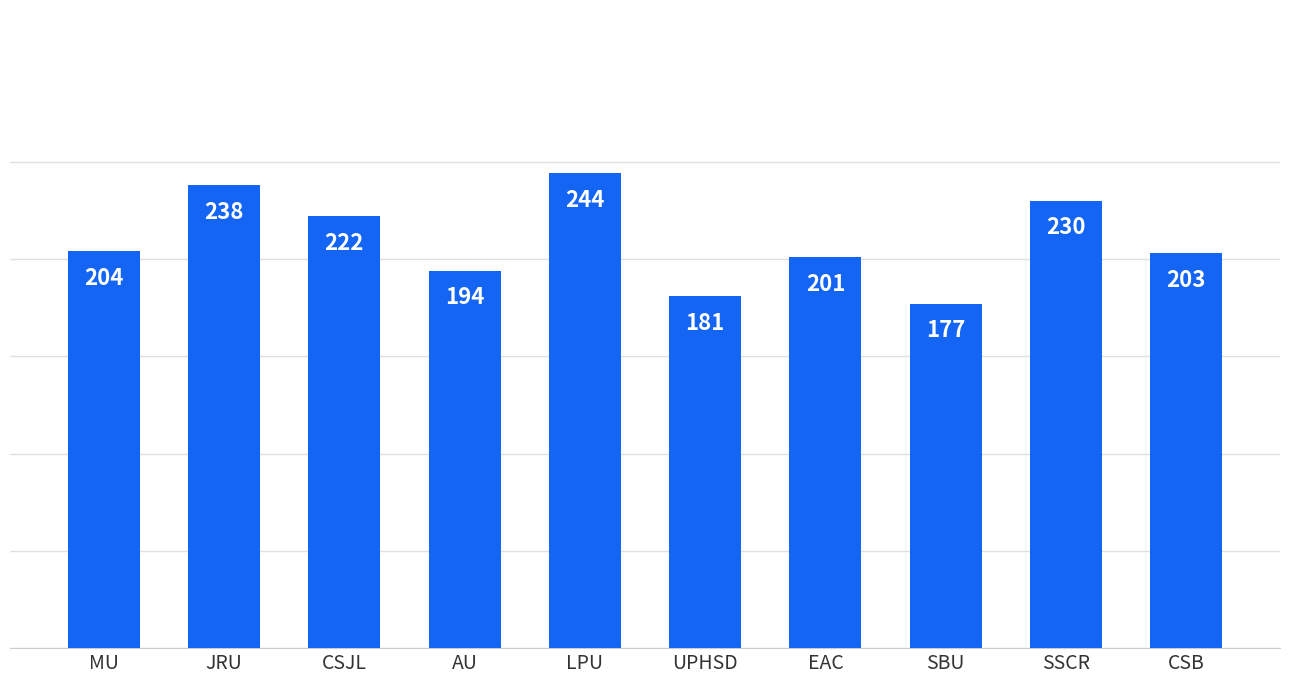

Rank the categories by value from lowest to highest.

SBU, UPHSD, AU, EAC, CSB, MU, CSJL, SSCR, JRU, LPU